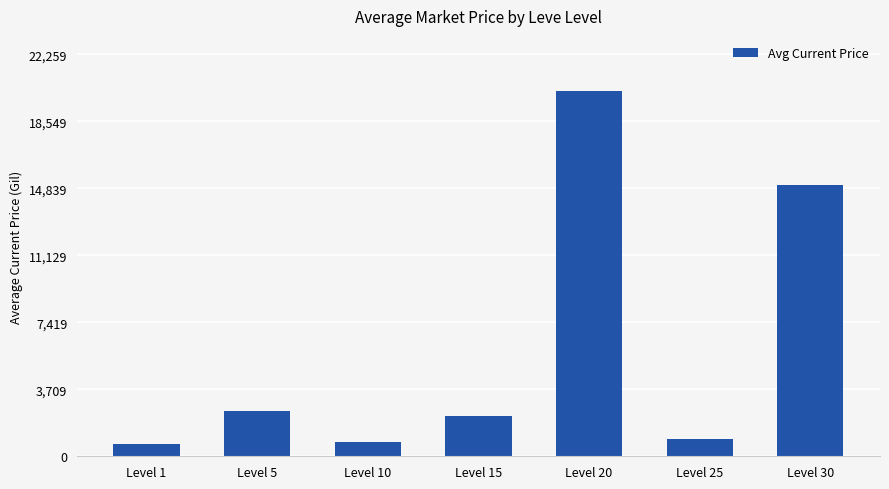

Which has a higher value, Level 5 or Level 1?

Level 5